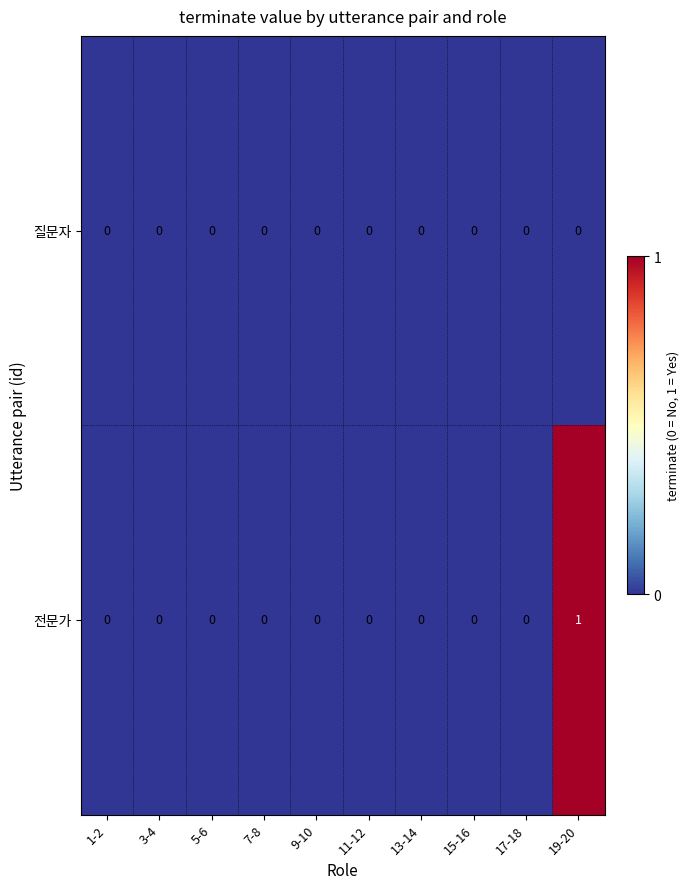

How many 전문가 values are between 0 and 1?

10